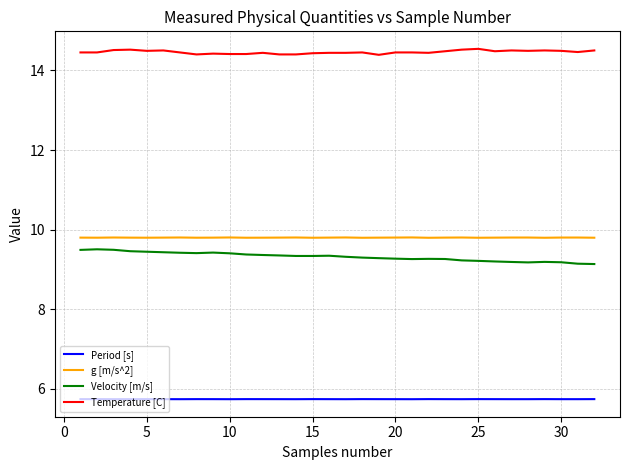

True or false: Velocity [m/s] and g [m/s^2] cross at least once.

False